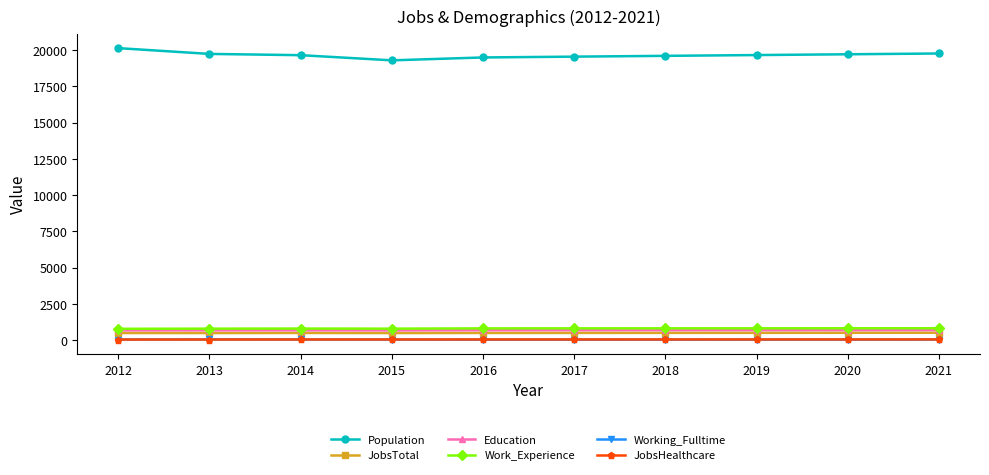

True or false: JobsTotal and Population intersect in this chart.

False